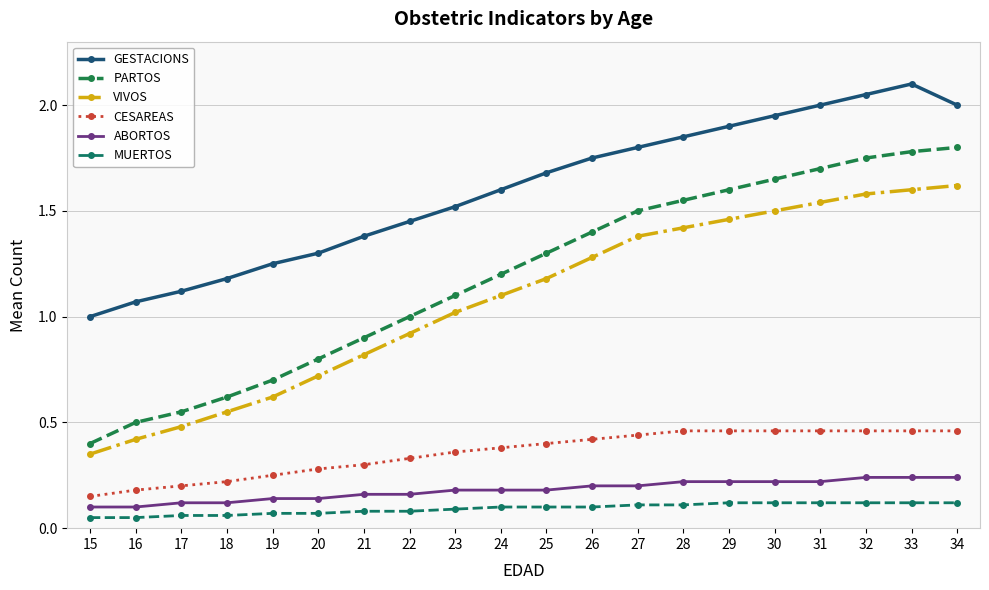

How many categories are shown in the chart?

20